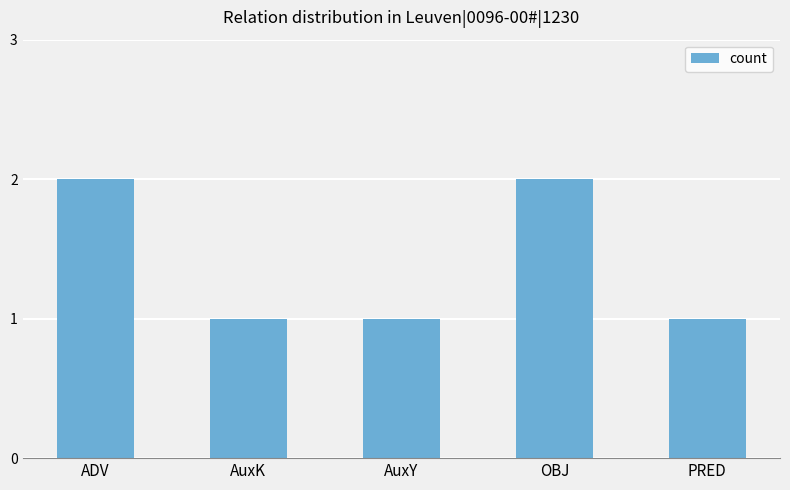

Are the bars grouped side by side (vs. stacked)?

No